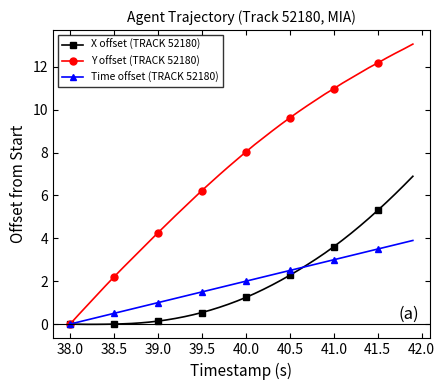

Rank the series by their maximum value, from highest to lowest.

Y offset (TRACK 52180), X offset (TRACK 52180), Time offset (TRACK 52180)